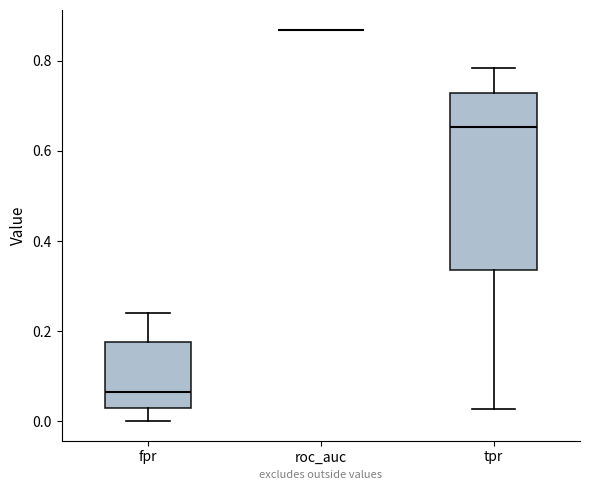

Reading left to right, transcribe this box plot: for each box, give where its median line is, the range the box spans, and where its two whiskers end, as read against the y-axis. The values are not printed on the chart, so give them approximately, as read against the axis.

fpr: median 0.06, box 0.02 to 0.18, whiskers 0.00 to 0.24
roc_auc: box collapsed to a line at 0.86, whiskers 0.86 to 0.86
tpr: median 0.66, box 0.34 to 0.72, whiskers 0.02 to 0.78